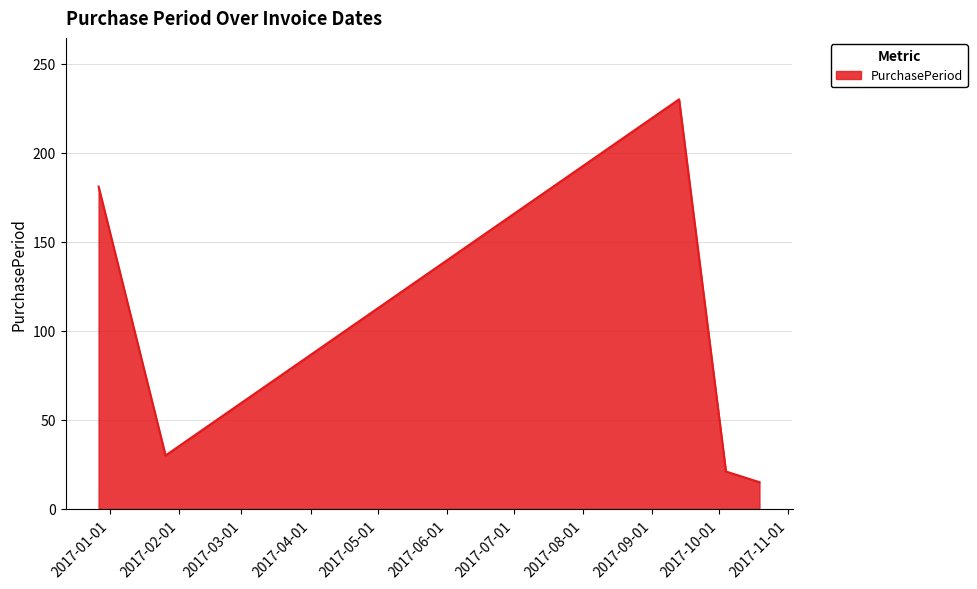

Reading left to right, transcribe all the data shown in this chart.

181	30	230	21	15